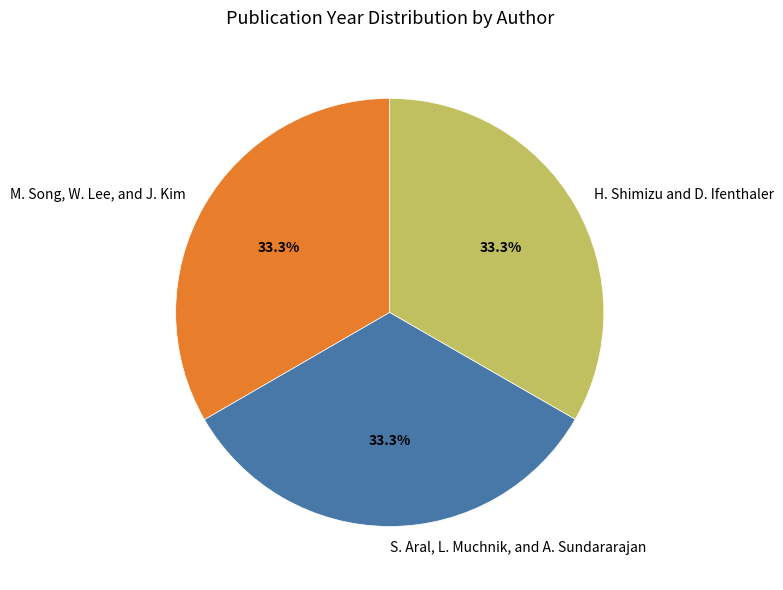

What is the total percentage of M. Song, W. Lee, and J. Kim and S. Aral, L. Muchnik, and A. Sundararajan?

66.7%